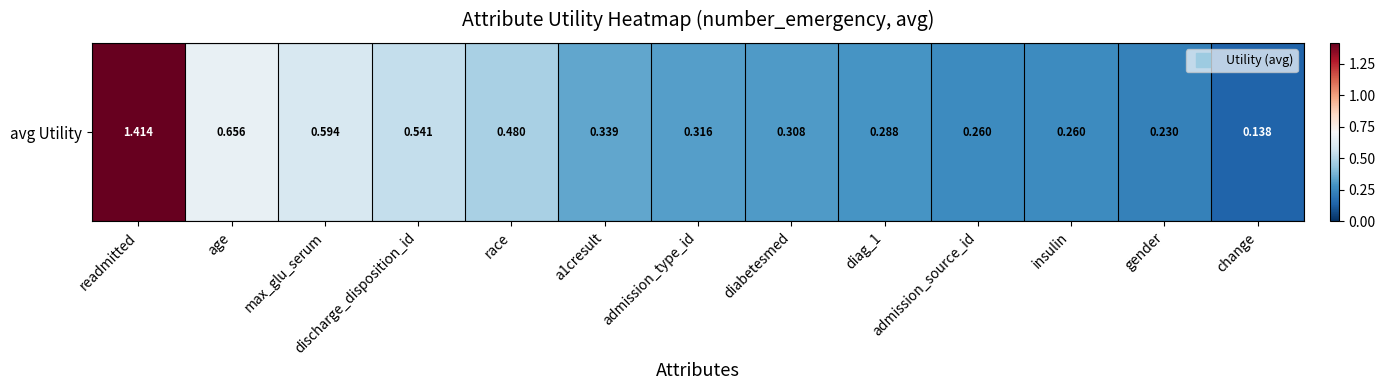

At which category does the chart reach its peak across all series?

readmitted